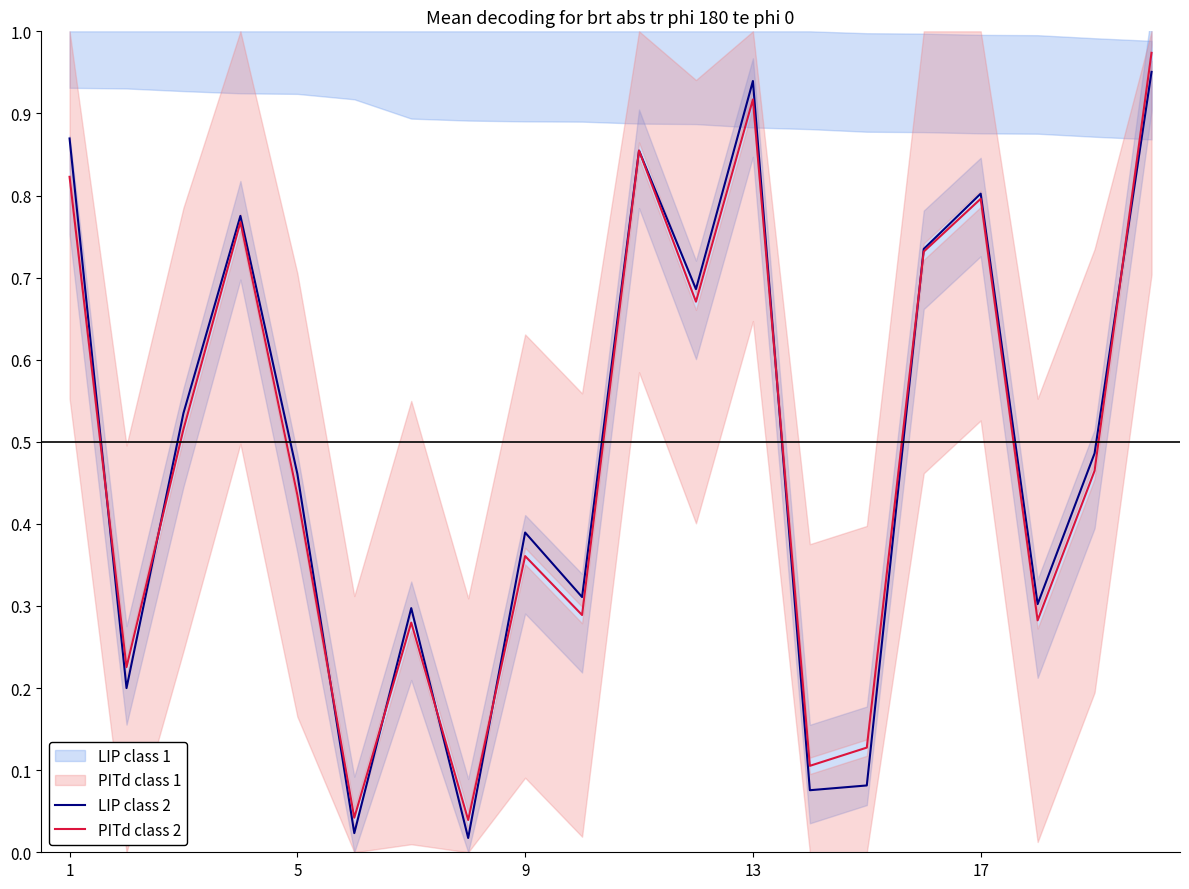

Reading left to right, what are all the values shown in this chart?

LIP class 2: 0.9	0.2	0.5	0.8	0.5	0.0	0.3	0.0	0.4	0.3	0.9	0.7	0.9	0.1	0.1	0.7	0.8	0.3	0.5	1.0
PITd class 2: 0.8	0.2	0.5	0.8	0.4	0.0	0.3	0.0	0.4	0.3	0.9	0.7	0.9	0.1	0.1	0.7	0.8	0.3	0.5	1.0